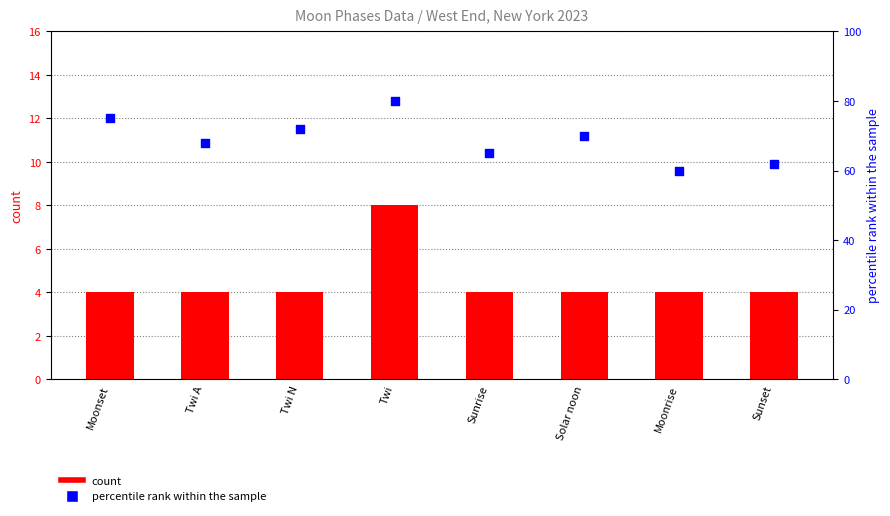

Which series reaches the minimum Y coordinate?

count